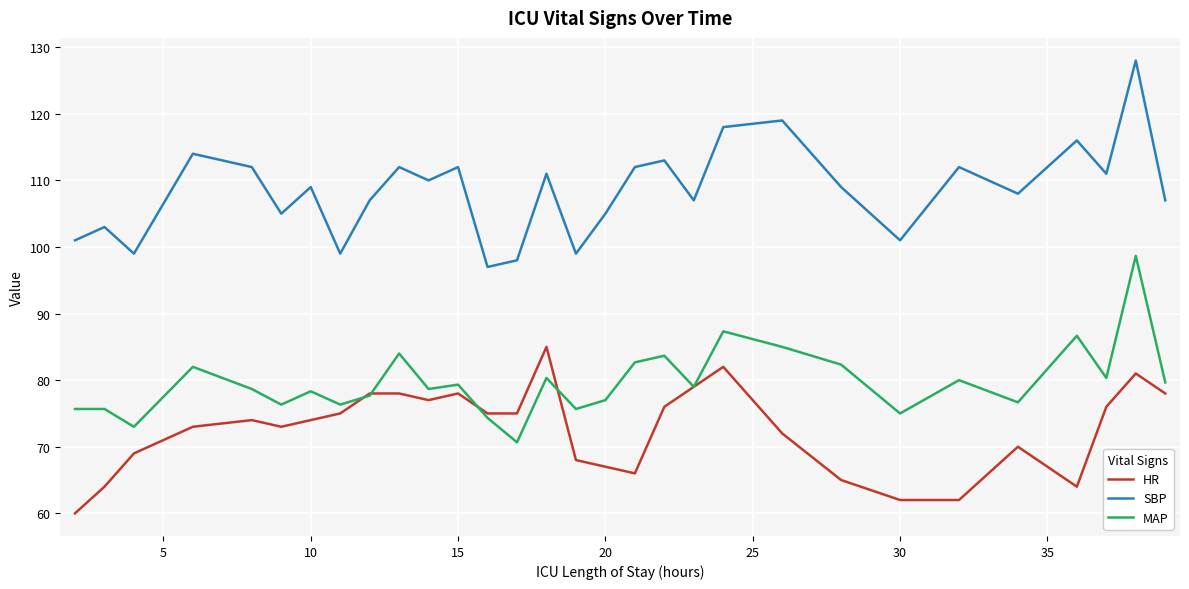

True or false: SBP and MAP intersect in this chart.

False